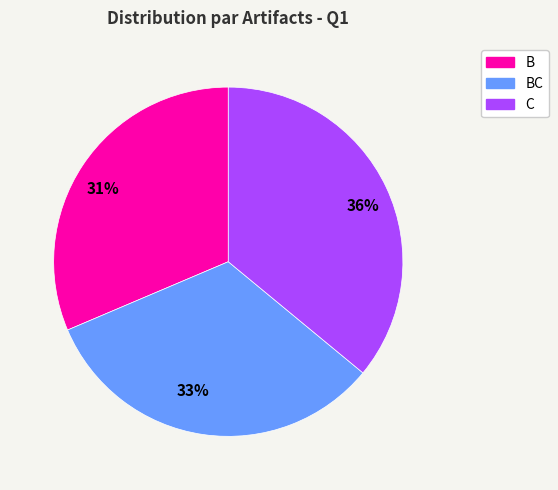

Which slice is the largest?

36%